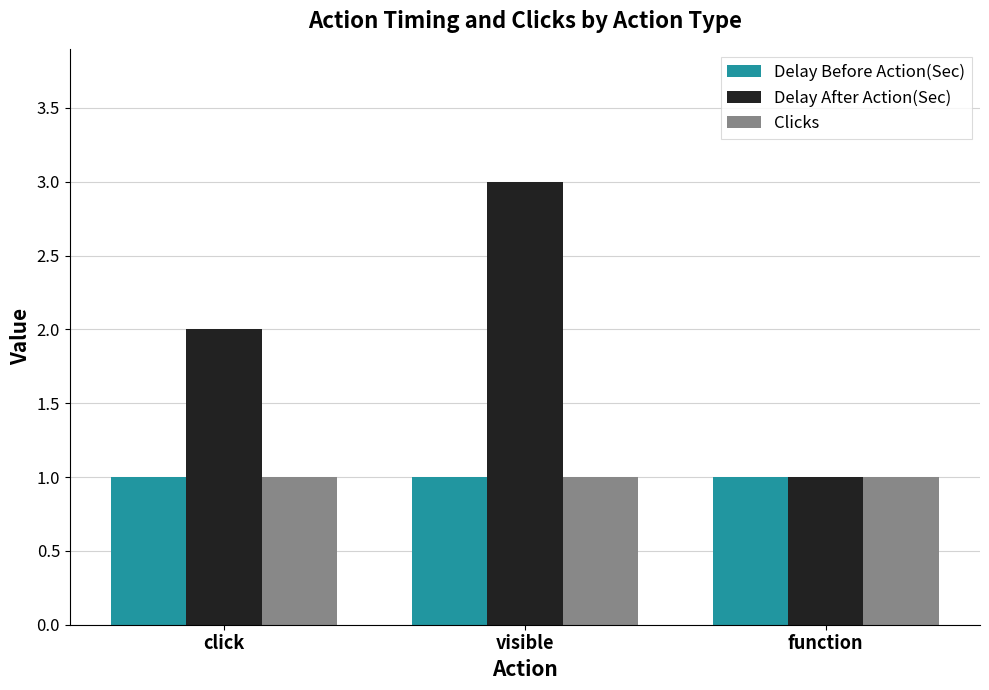

At which category does the chart reach its peak across all series?

visible